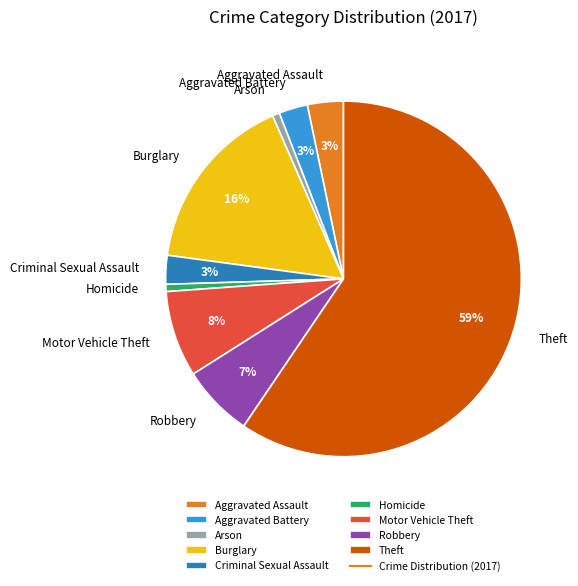

How many segments does this pie chart have?

9